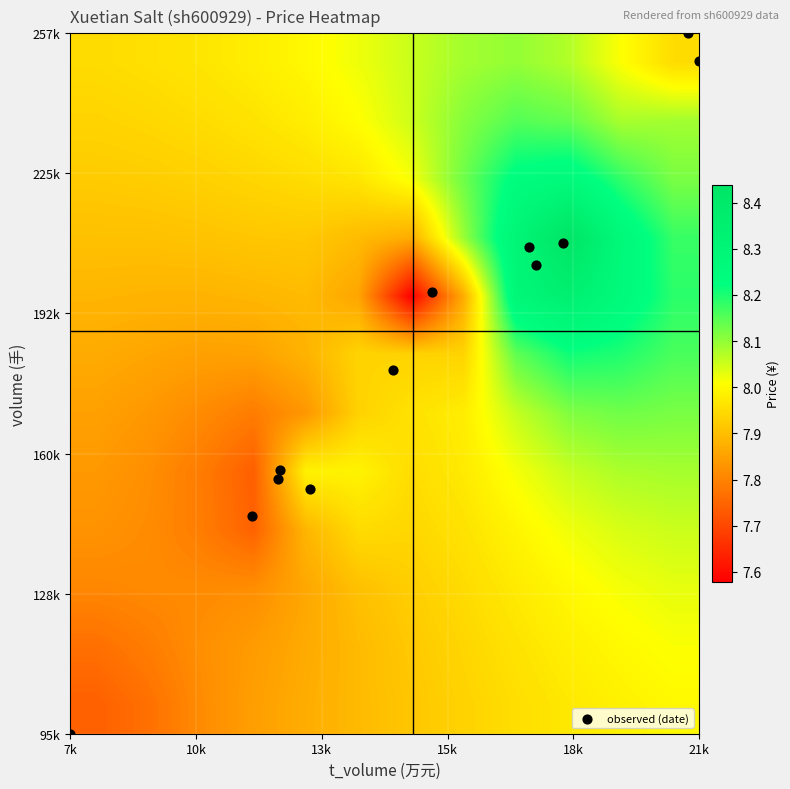

Which series has the largest total across all categories?

observed (date)